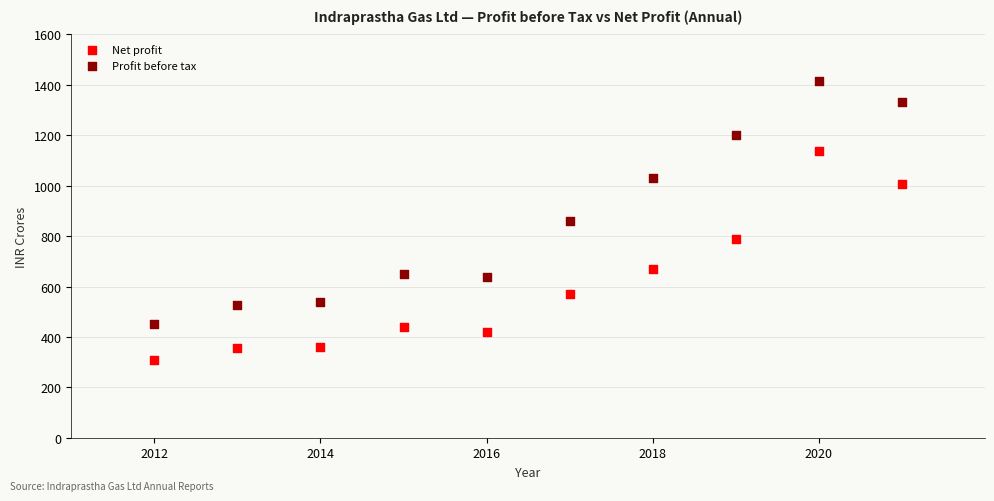

Which series reaches the minimum Y coordinate?

Net profit